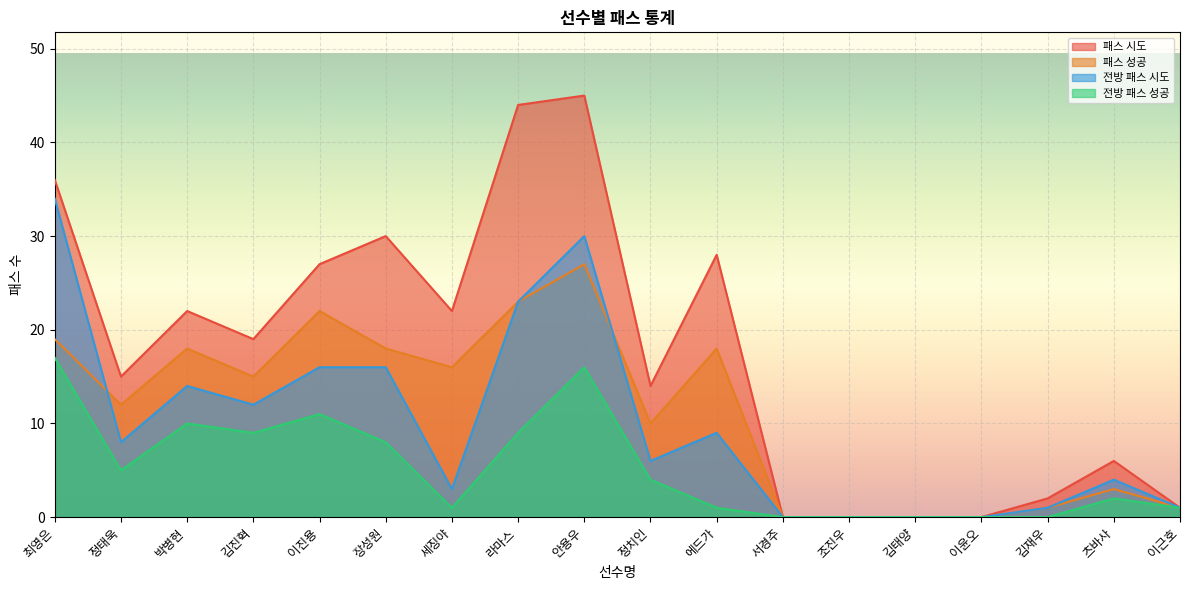

Where is 전방 패스 시도 nearest to the value 17?

이진용